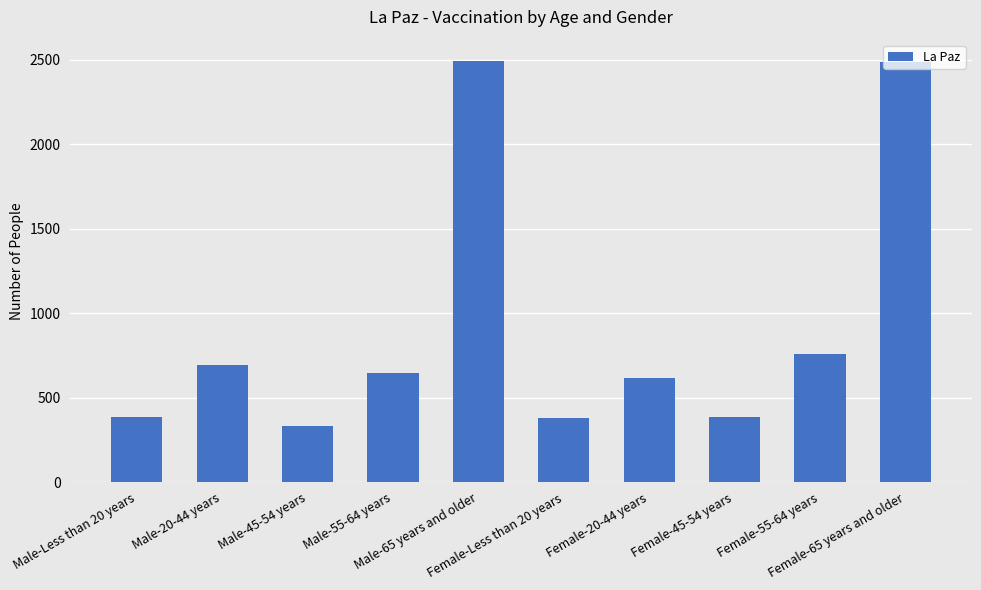

How many categories are shown in the chart?

10